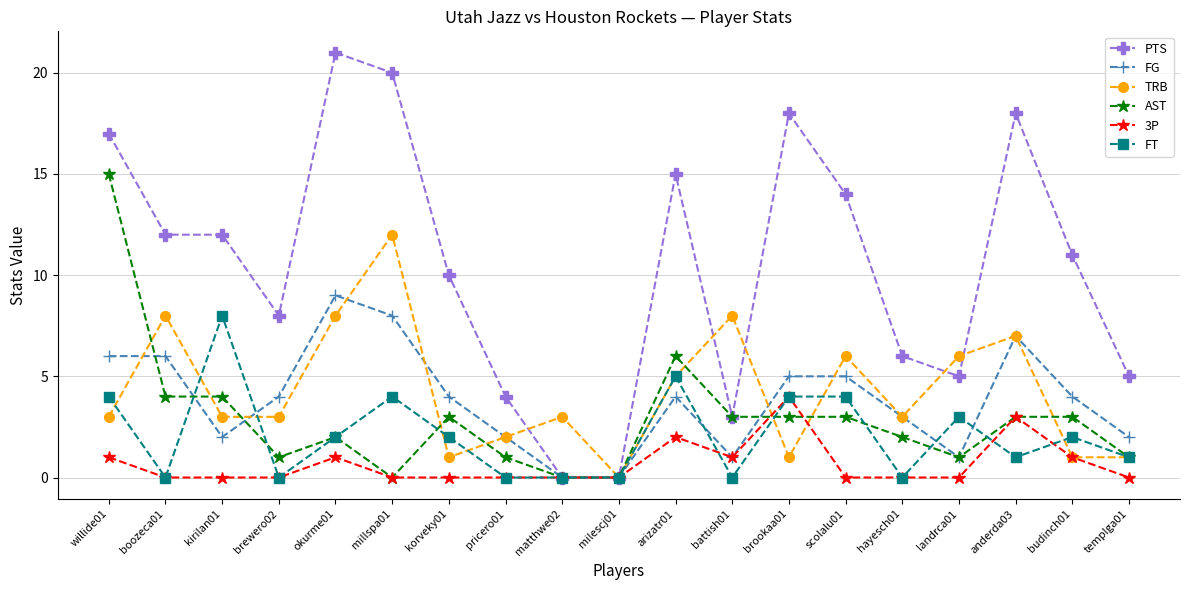

Reading right to left, transcribe all the data shown in this chart.

PTS: templga01=5	budinch01=11	anderda03=18	landrca01=5	hayesch01=6	scolalu01=14	brookaa01=18	battish01=3	arizatr01=15	milescj01=0	matthwe02=0	pricero01=4	korveky01=10	millspa01=20	okurme01=21	brewero02=8	kirilan01=12	boozeca01=12	willide01=17
FG: templga01=2	budinch01=4	anderda03=7	landrca01=1	hayesch01=3	scolalu01=5	brookaa01=5	battish01=1	arizatr01=4	milescj01=0	matthwe02=0	pricero01=2	korveky01=4	millspa01=8	okurme01=9	brewero02=4	kirilan01=2	boozeca01=6	willide01=6
TRB: templga01=1	budinch01=1	anderda03=7	landrca01=6	hayesch01=3	scolalu01=6	brookaa01=1	battish01=8	arizatr01=5	milescj01=0	matthwe02=3	pricero01=2	korveky01=1	millspa01=12	okurme01=8	brewero02=3	kirilan01=3	boozeca01=8	willide01=3
AST: templga01=1	budinch01=3	anderda03=3	landrca01=1	hayesch01=2	scolalu01=3	brookaa01=3	battish01=3	arizatr01=6	milescj01=0	matthwe02=0	pricero01=1	korveky01=3	millspa01=0	okurme01=2	brewero02=1	kirilan01=4	boozeca01=4	willide01=15
3P: templga01=0	budinch01=1	anderda03=3	landrca01=0	hayesch01=0	scolalu01=0	brookaa01=4	battish01=1	arizatr01=2	milescj01=0	matthwe02=0	pricero01=0	korveky01=0	millspa01=0	okurme01=1	brewero02=0	kirilan01=0	boozeca01=0	willide01=1
FT: templga01=1	budinch01=2	anderda03=1	landrca01=3	hayesch01=0	scolalu01=4	brookaa01=4	battish01=0	arizatr01=5	milescj01=0	matthwe02=0	pricero01=0	korveky01=2	millspa01=4	okurme01=2	brewero02=0	kirilan01=8	boozeca01=0	willide01=4